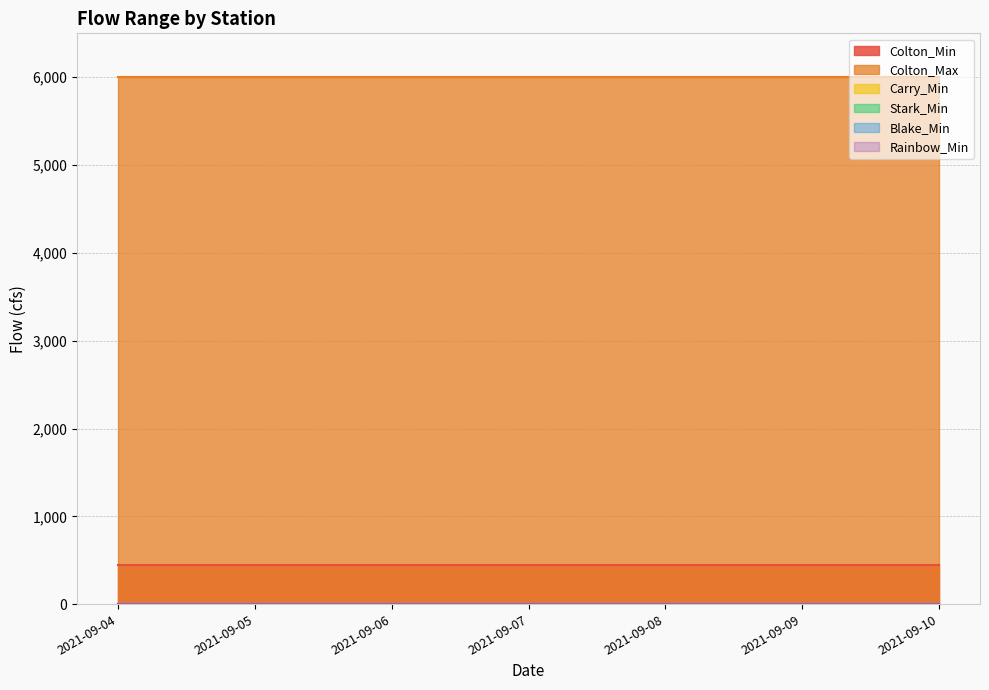

What are all the series names shown in the legend?

Colton_Min, Colton_Max, Carry_Min, Stark_Min, Blake_Min, Rainbow_Min